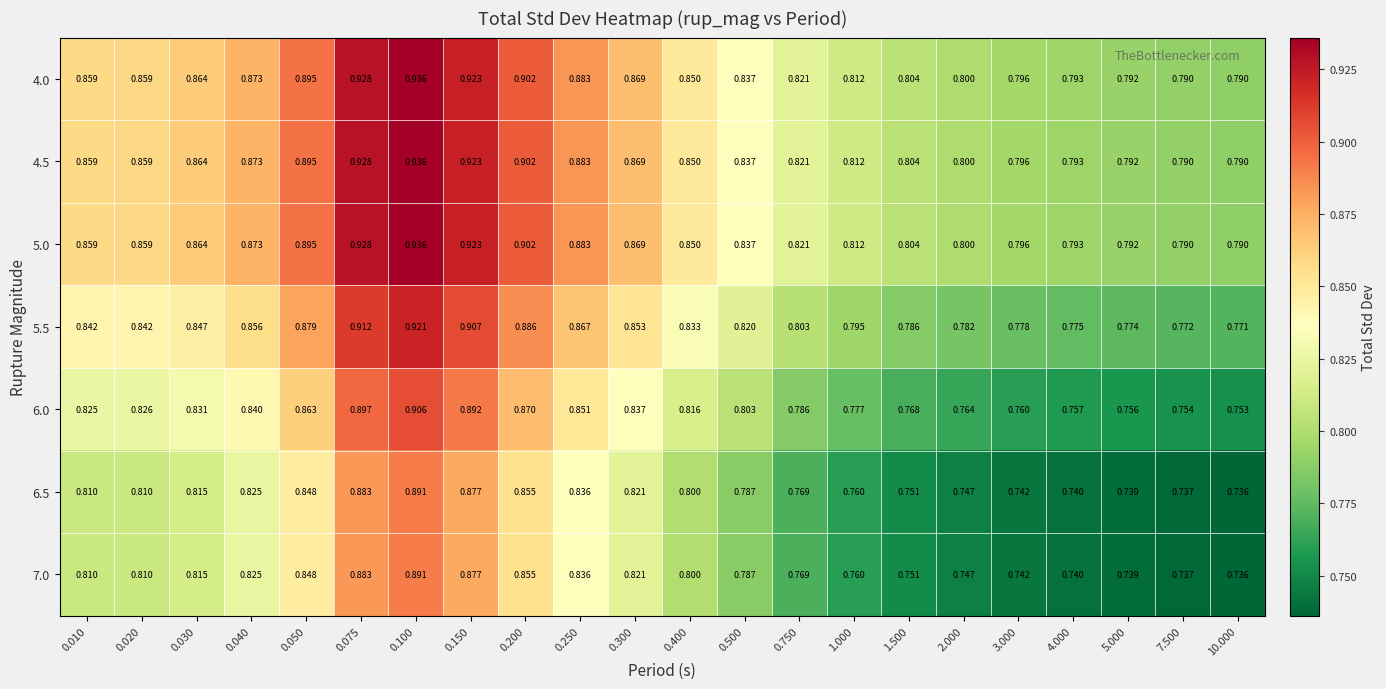

What is the total value across all series at 5.000?

5.4